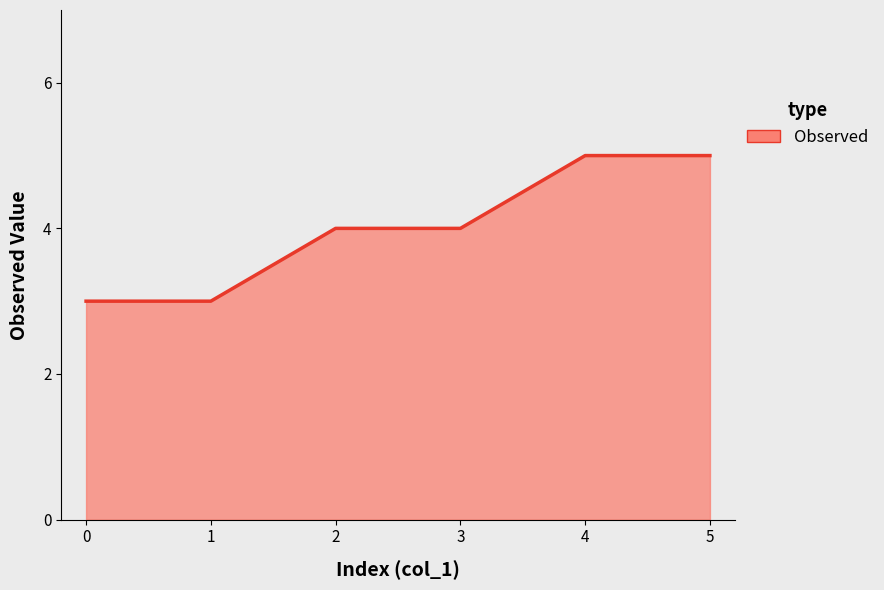

Approximately how many times larger is the value at 4 compared to 0?

1.7